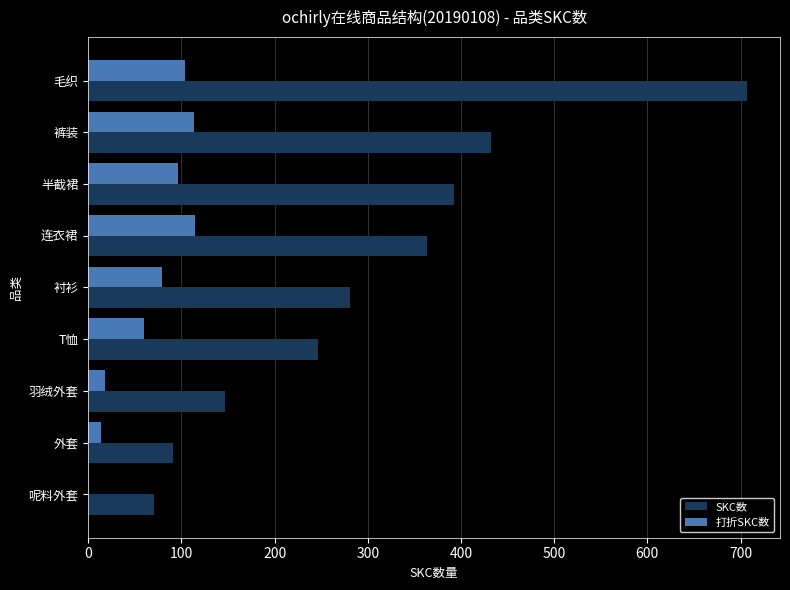

Read the 打折SKC数 value at 半截裙.

96